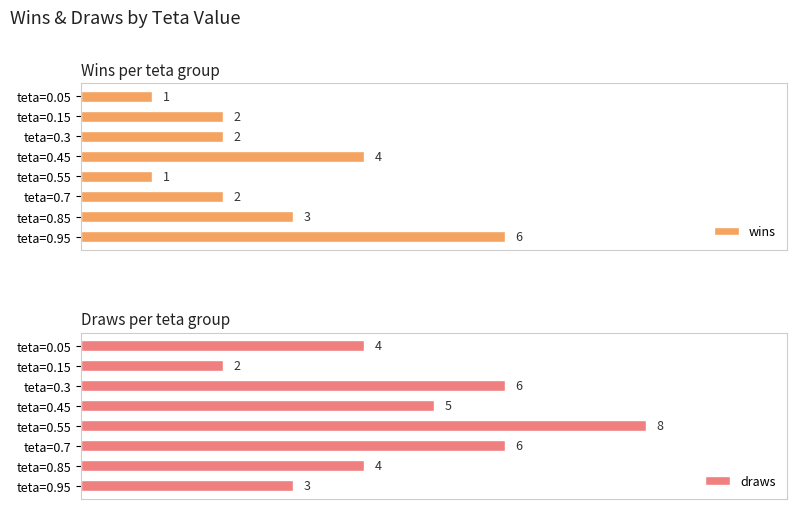

What is the average value of the wins series?

3